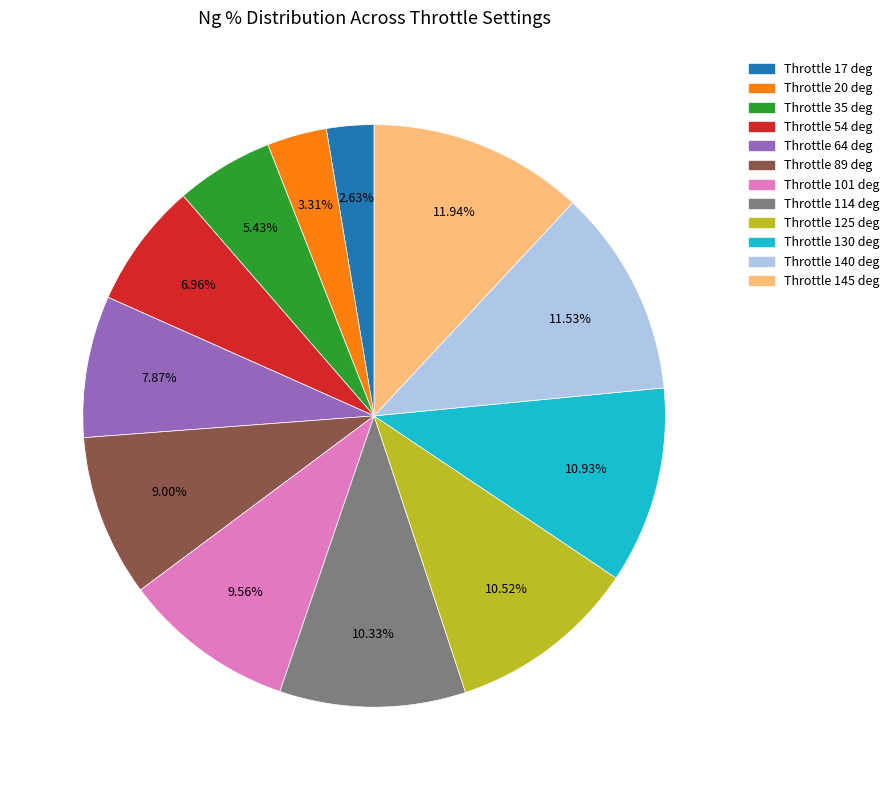

Is it true that Throttle 20 deg is 11% of the pie?

False